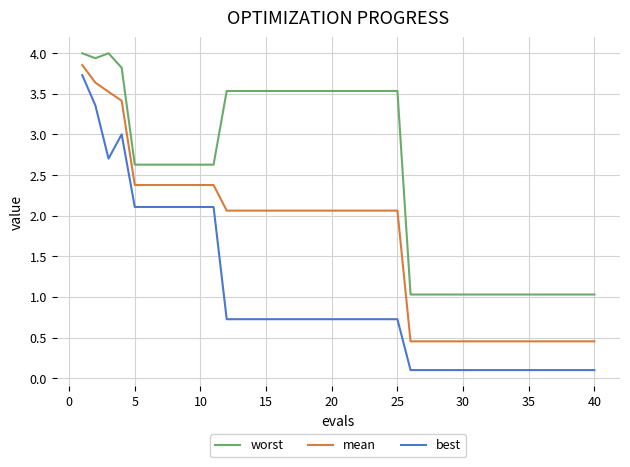

True or false: worst and mean cross at least once.

False